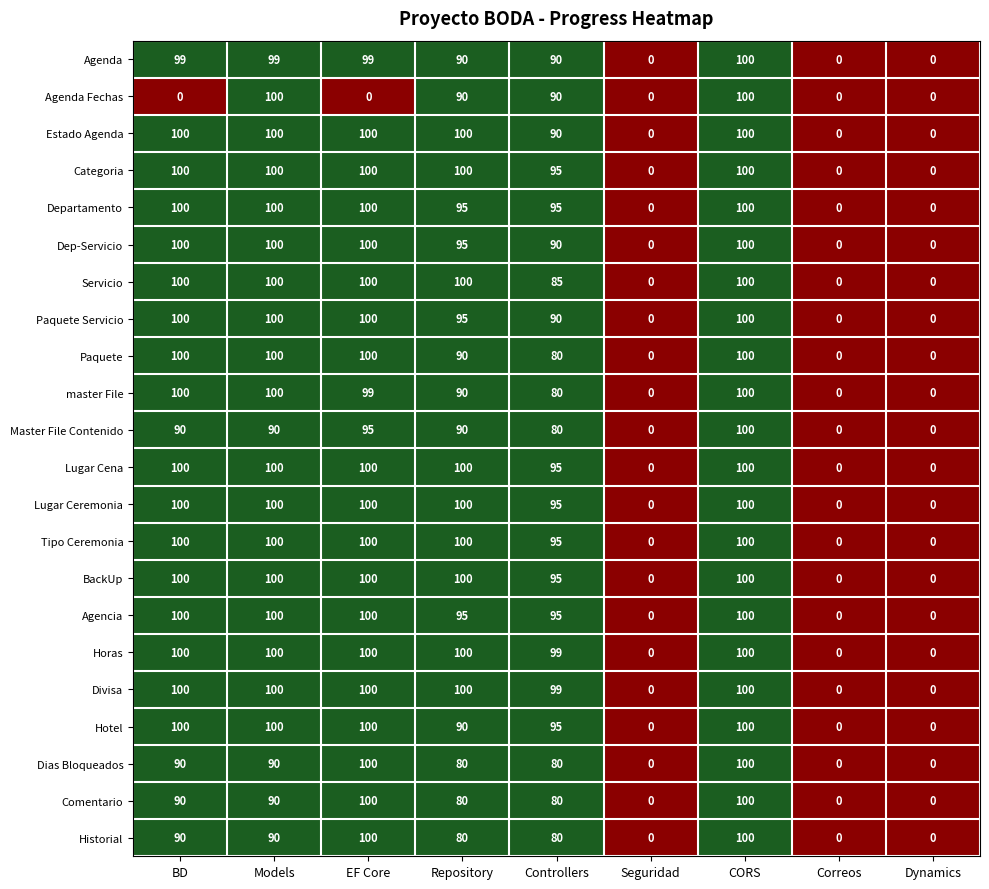

Read the BackUp value at BD, to the nearest 50.

100